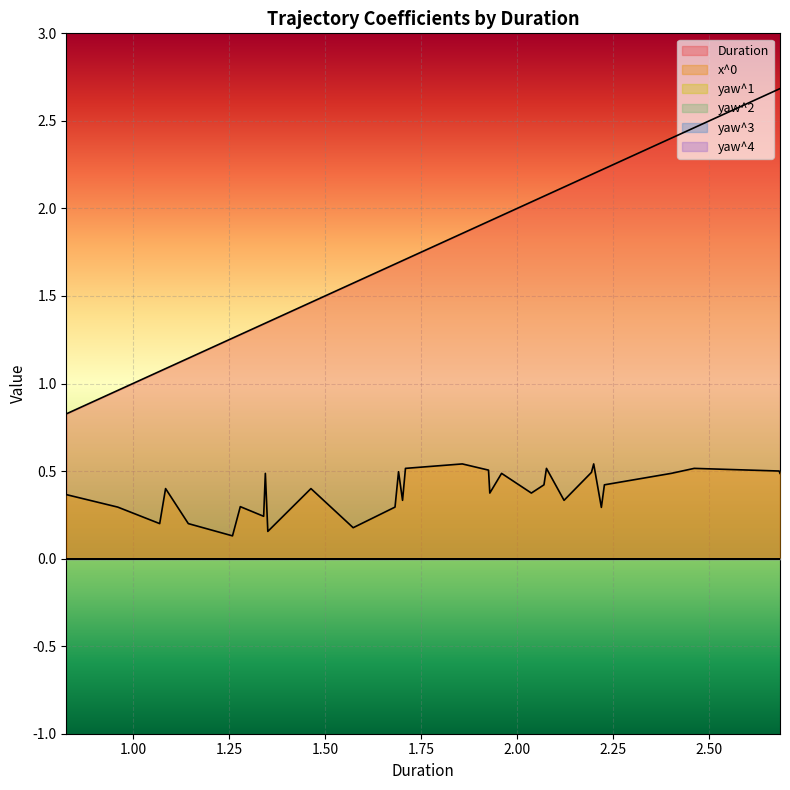

What are all the series names shown in the legend?

Duration, x^0, yaw^1, yaw^2, yaw^3, yaw^4